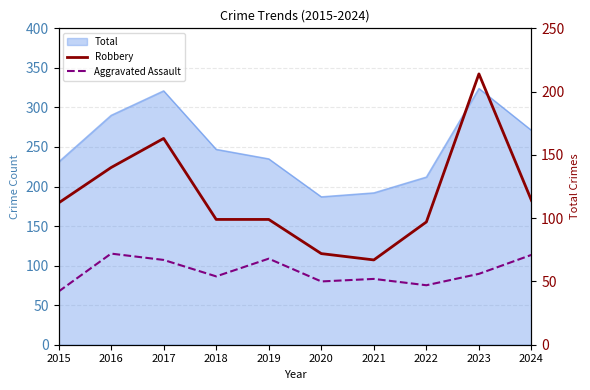

Where is Aggravated Assault nearest to the value 57?

2023